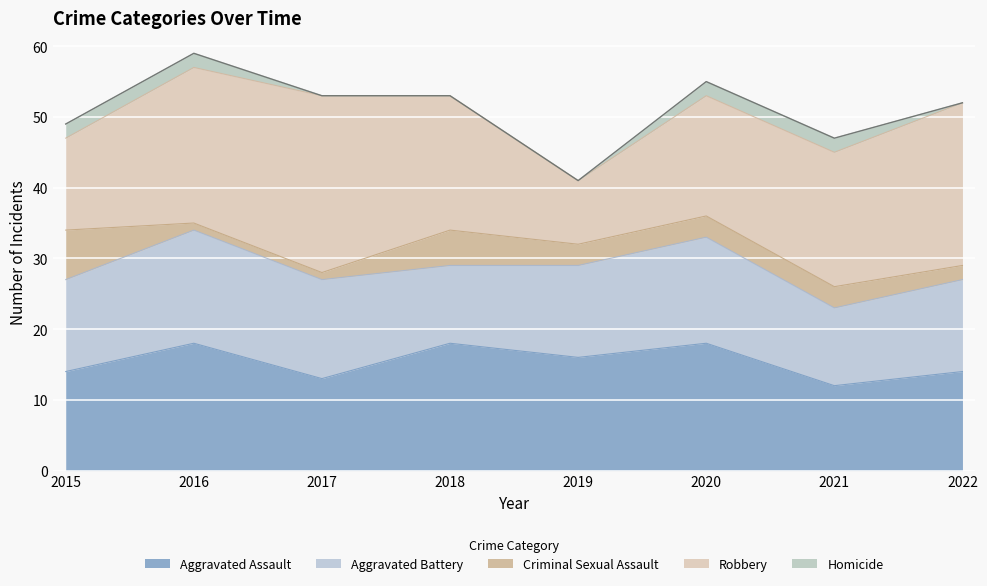

Read the Robbery value at 2022, to the nearest 10.

20